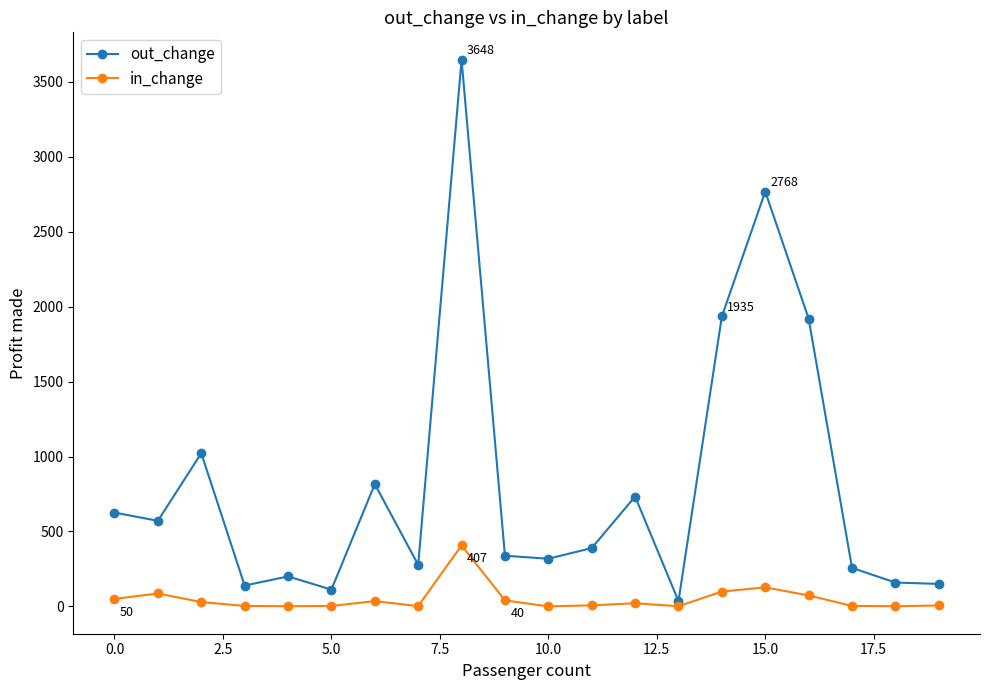

How many lines are shown in the chart?

2